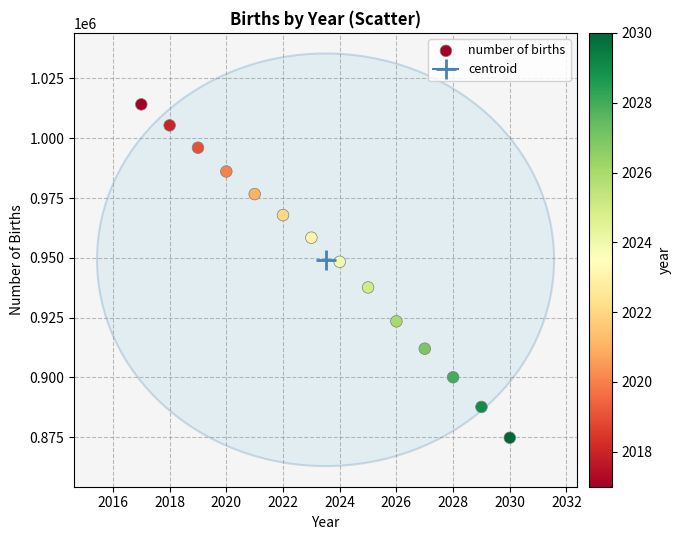

What Y value in the scatter plot is closest to 944457?

948319.3